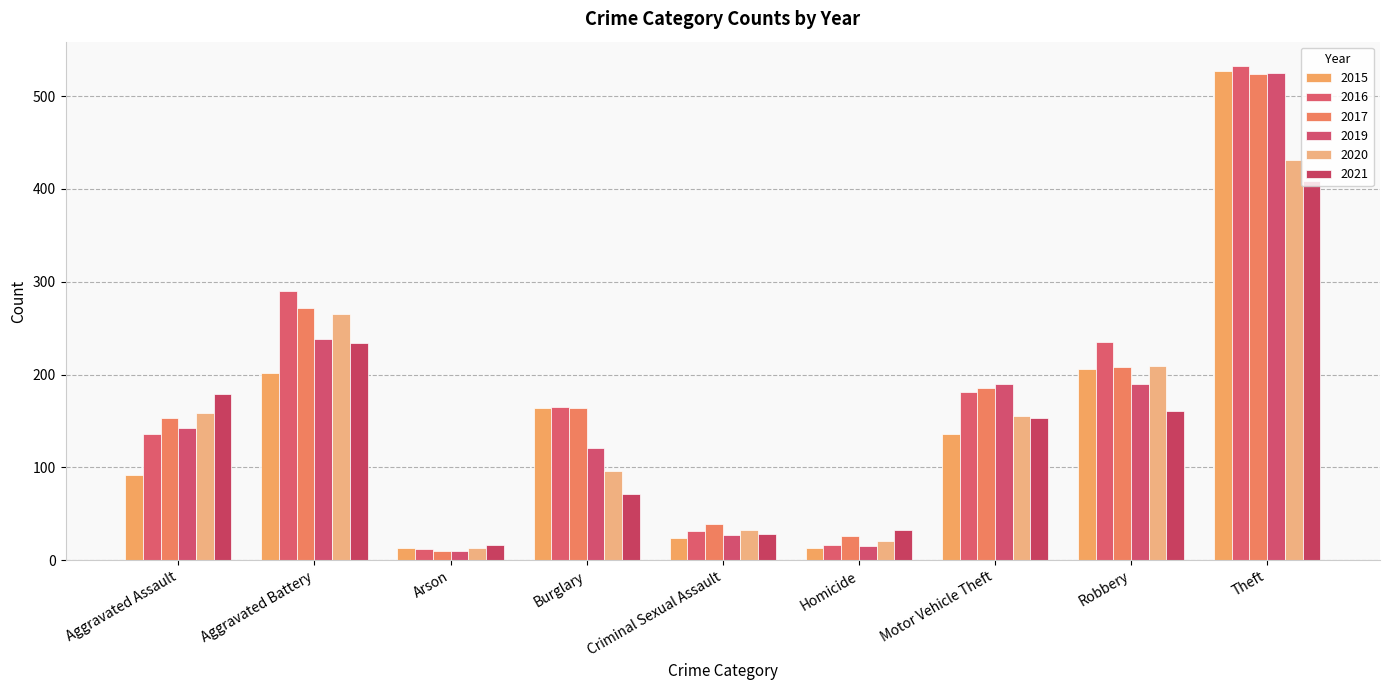

Where is 2015 nearest to the value 270?

Robbery